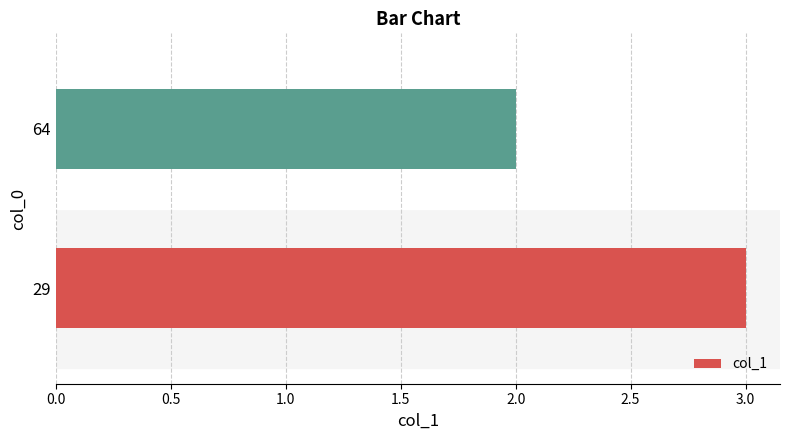

What is the sum of all values?

5